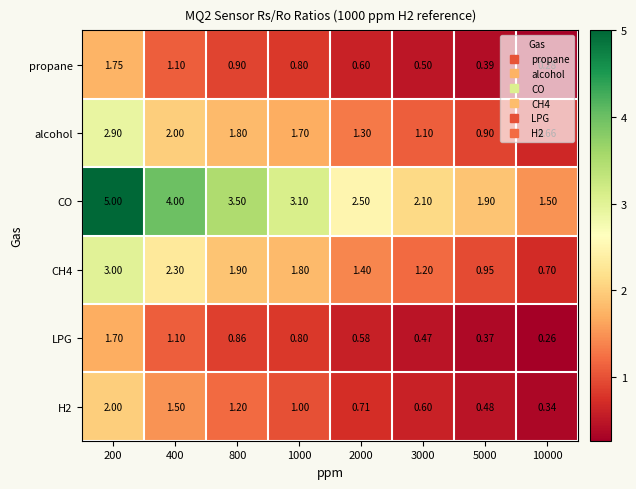

Which series has the largest range (max minus min)?

CO